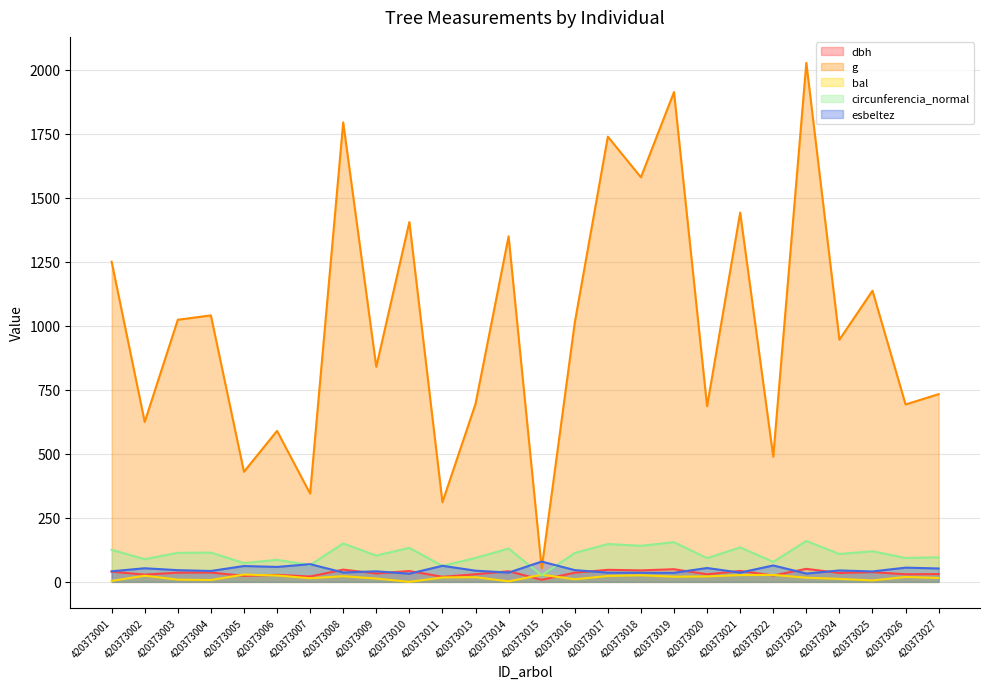

How many interior local valleys does the dbh series have?

11